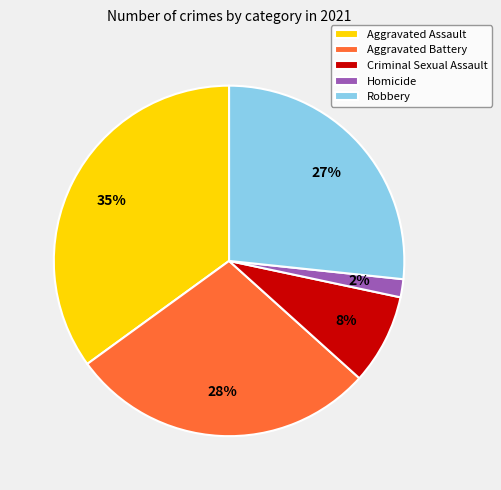

Do Criminal Sexual Assault and Homicide together represent more than half of the pie?

No